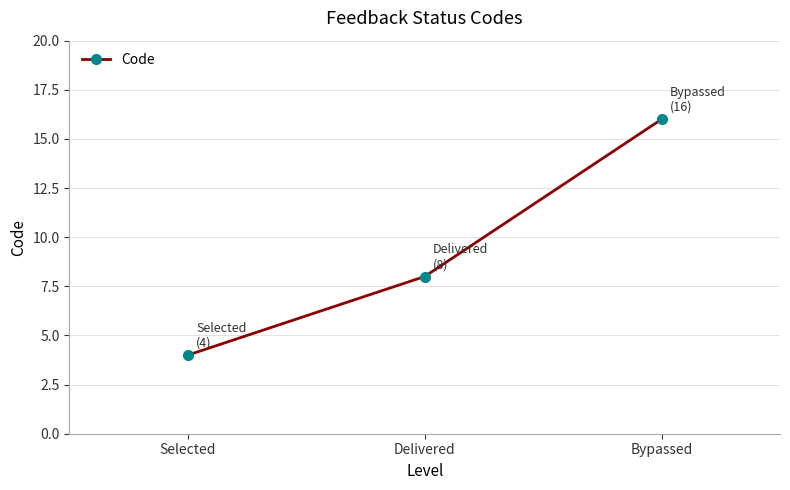

At which label is the value closest to 10?

Delivered